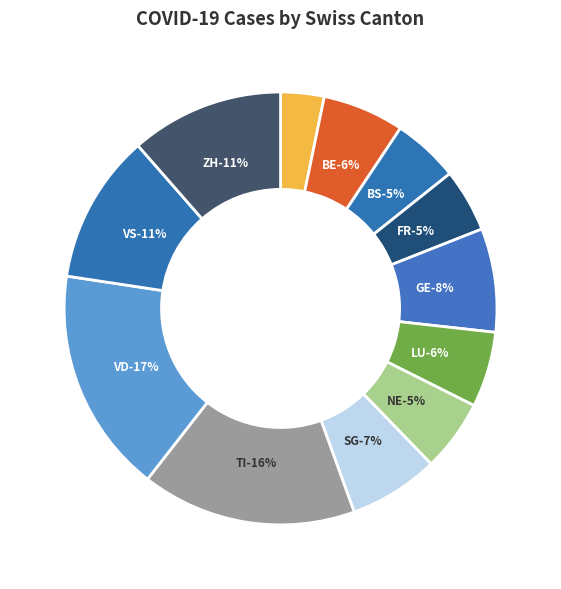

Is there any slice that represents more than half of the pie?

No